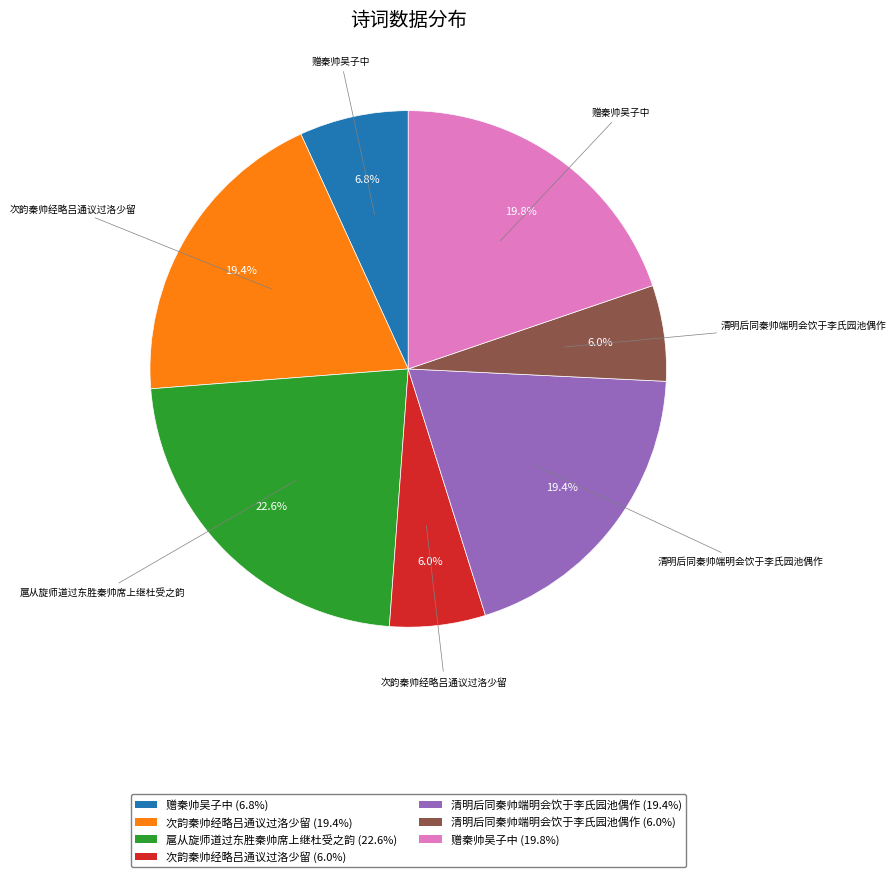

Is there a majority slice in this chart?

No